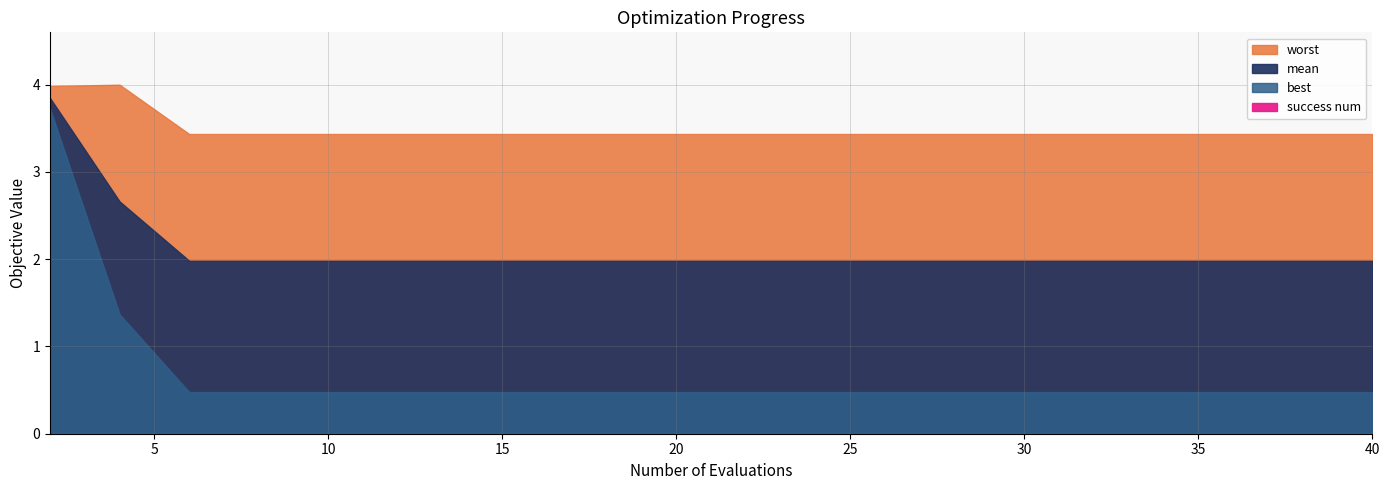

Reading right to left, what are all the values shown in this chart?

mean: 2.0	2.0	2.0	2.0	2.0	2.0	2.0	2.0	2.0	2.0	2.0	2.0	2.0	2.0	2.0	2.0	2.0	2.0	2.7	3.8
best: 0.5	0.5	0.5	0.5	0.5	0.5	0.5	0.5	0.5	0.5	0.5	0.5	0.5	0.5	0.5	0.5	0.5	0.5	1.4	3.7
worst: 3.4	3.4	3.4	3.4	3.4	3.4	3.4	3.4	3.4	3.4	3.4	3.4	3.4	3.4	3.4	3.4	3.4	3.4	4.0	4.0
success num: 0.0	0.0	0.0	0.0	0.0	0.0	0.0	0.0	0.0	0.0	0.0	0.0	0.0	0.0	0.0	0.0	0.0	0.0	0.0	0.0